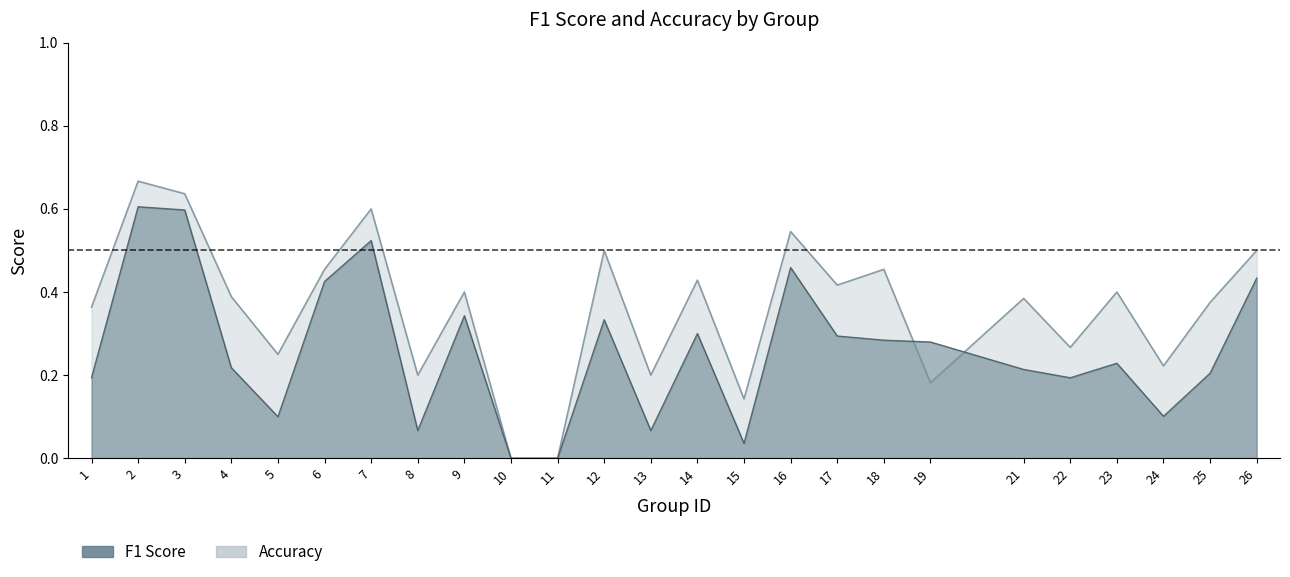

At which label does accuracy reach its peak?

2